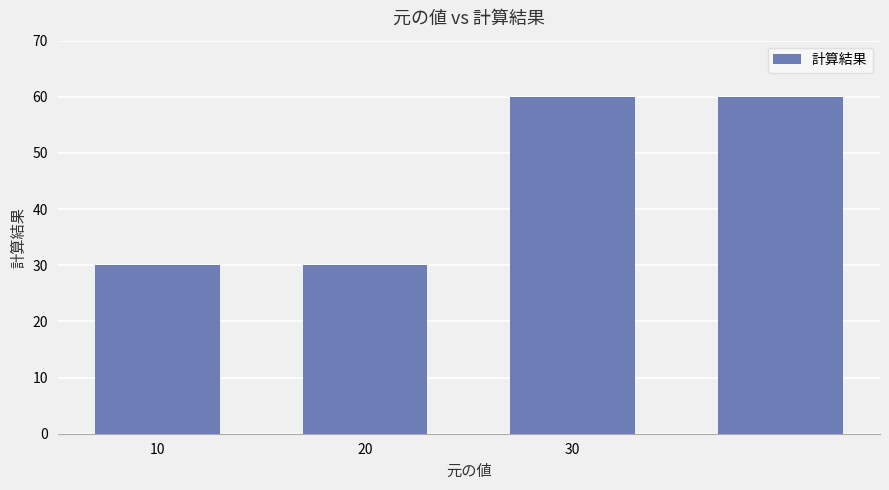

What is the value of the 3rd bar from the left?

60